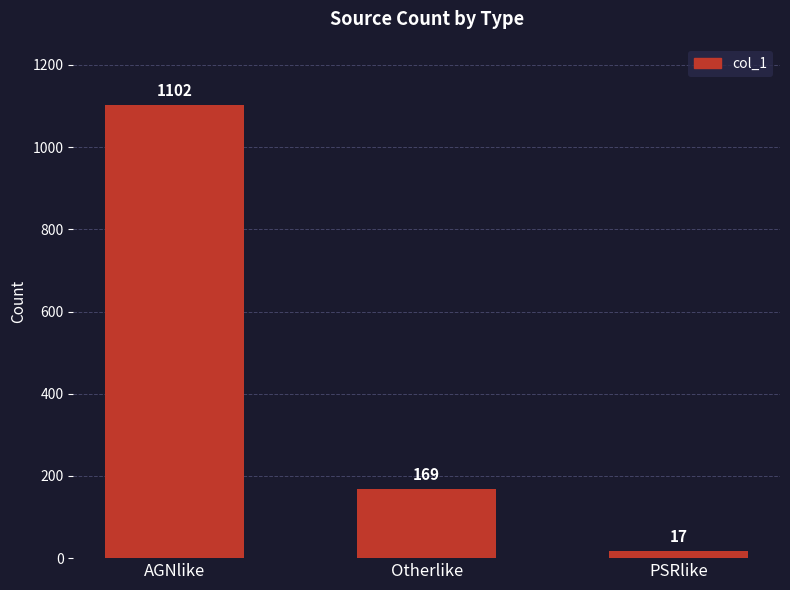

Which category has the highest value across all series?

AGNlike